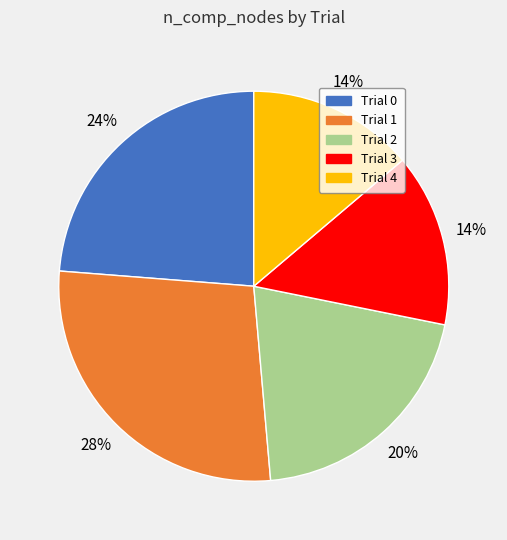

Is there a majority slice in this chart?

No